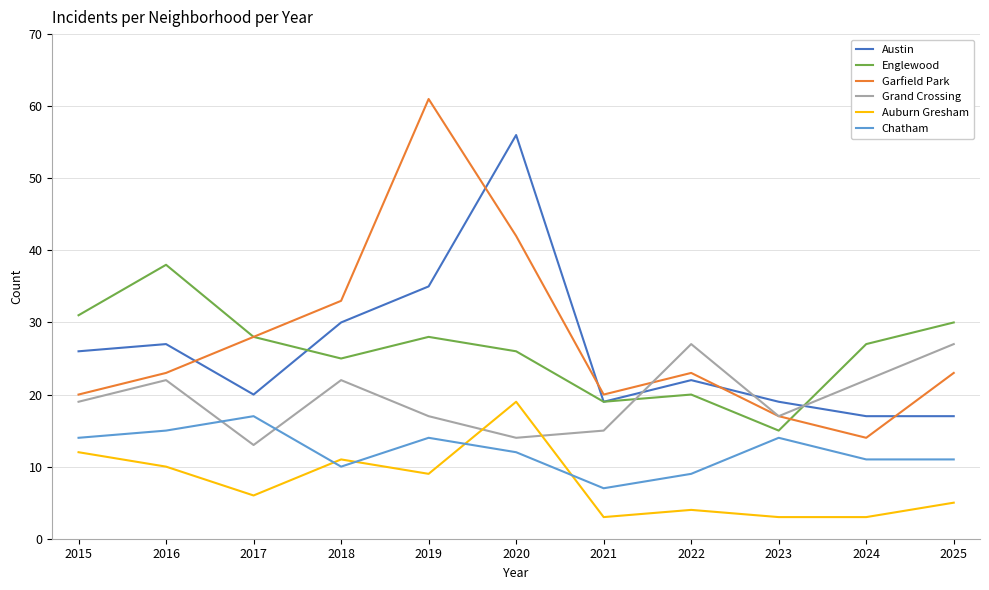

What is the sum of the Austin values at 2023 and 2020?

75